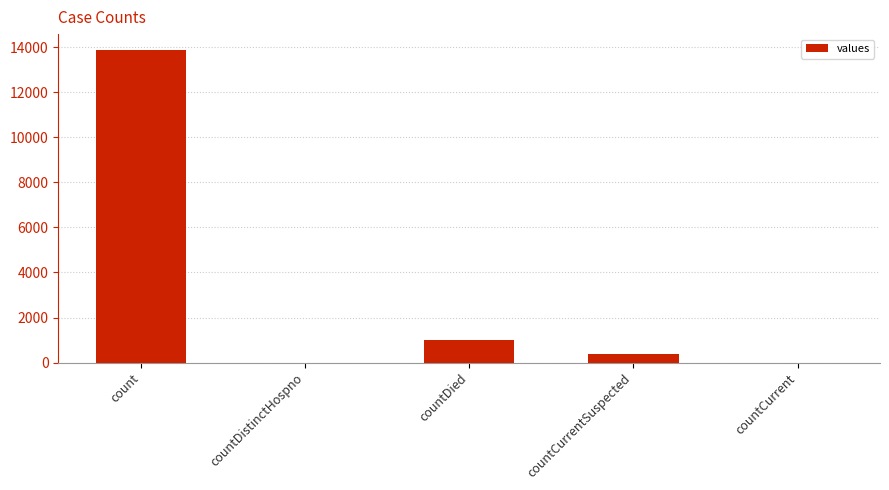

The chart shows a value of 13896 at count. True or false?

True